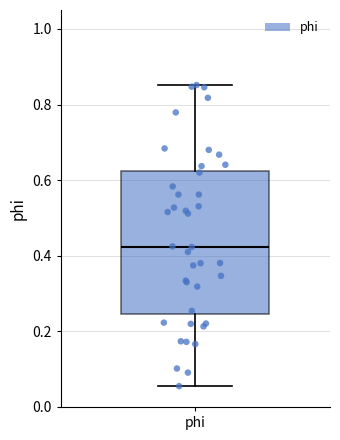

Read this box plot against the y-axis: the position of the median line, the range covered by the box, and the ends of both whiskers. The values are not printed on the chart, so give them approximately, as read against the axis.

median 0.42, box 0.24 to 0.62, whiskers 0.06 to 0.86